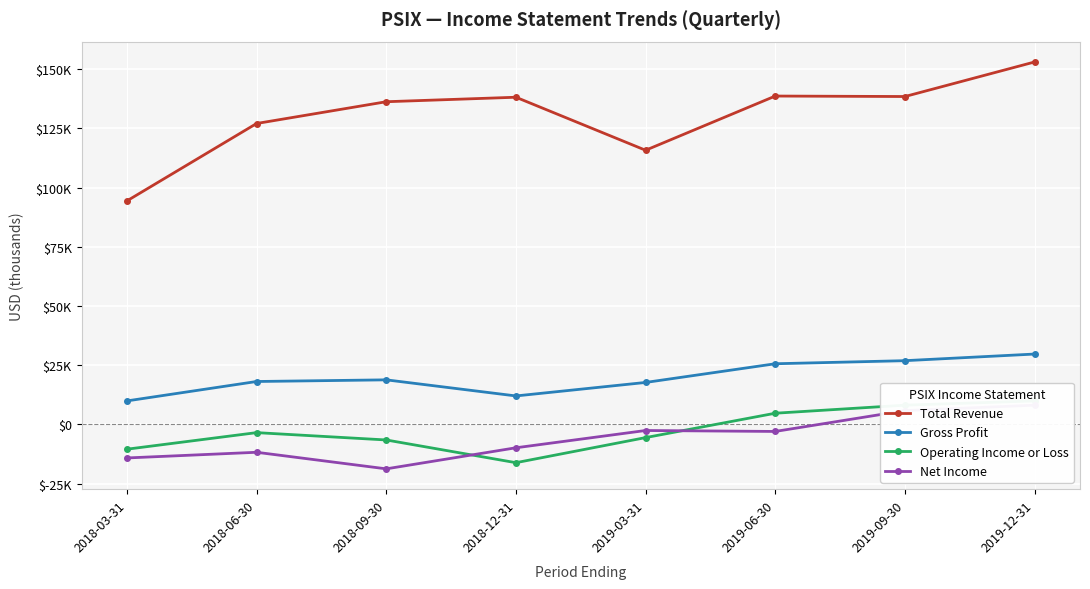

What is the lowest value of the Net Income series?

-18800